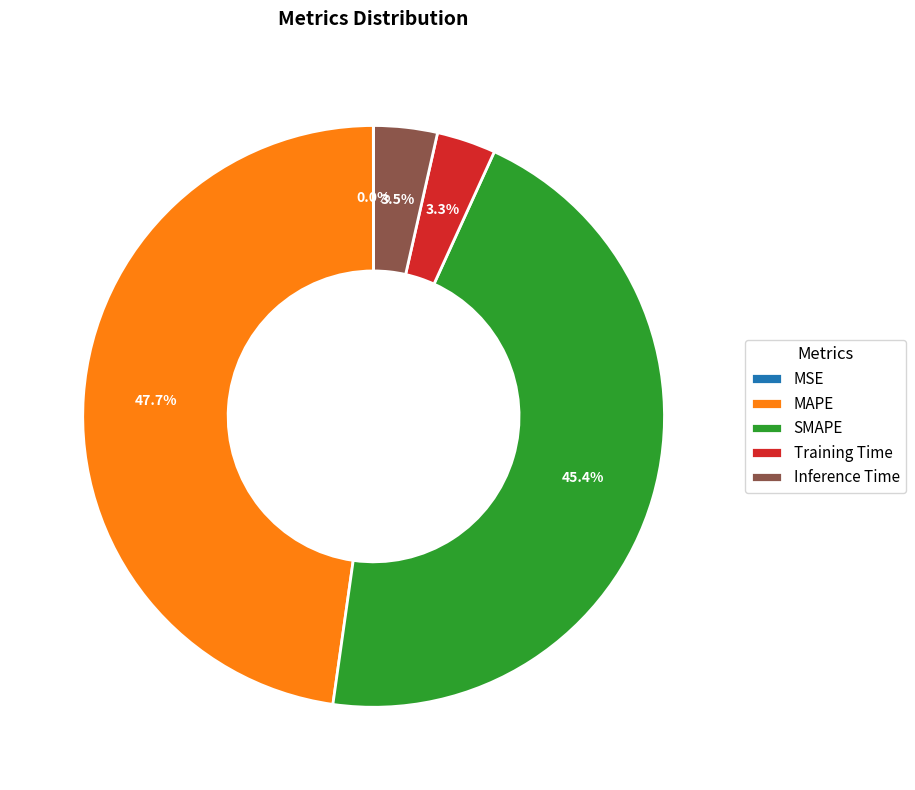

How much of the chart is everything except MAPE?

52.3%